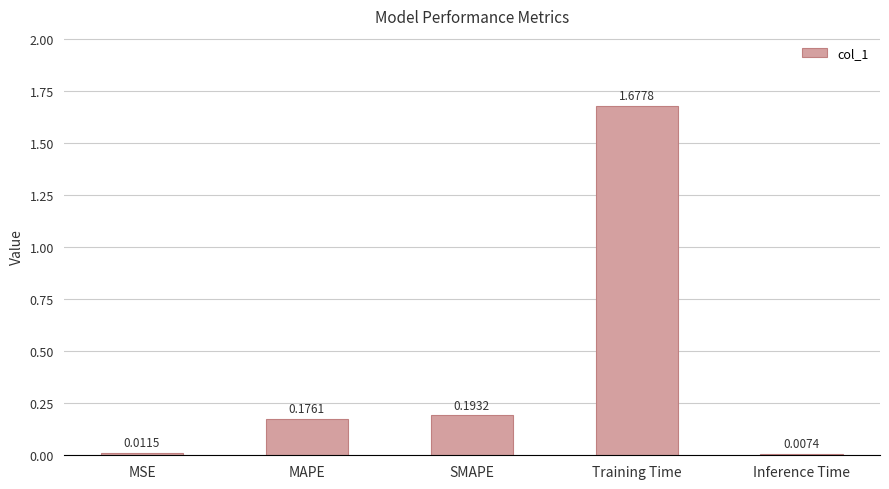

Which category has the highest value across all series?

Training Time